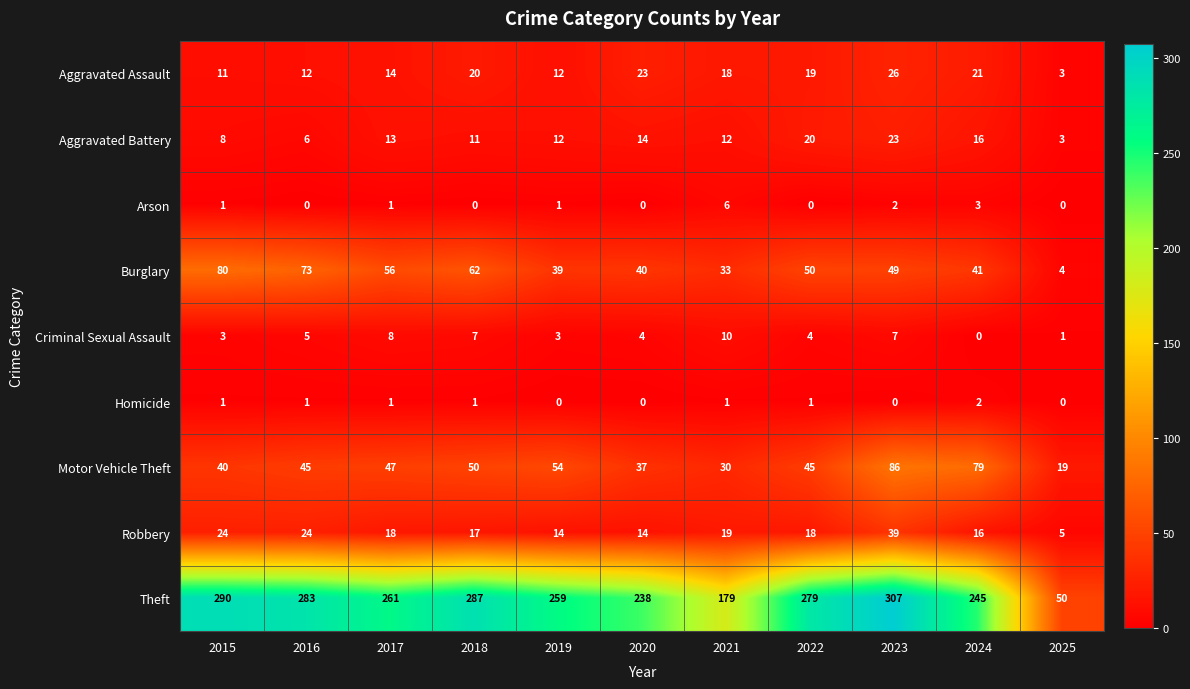

True or false: Theft has a value of 123 at 2019.

False